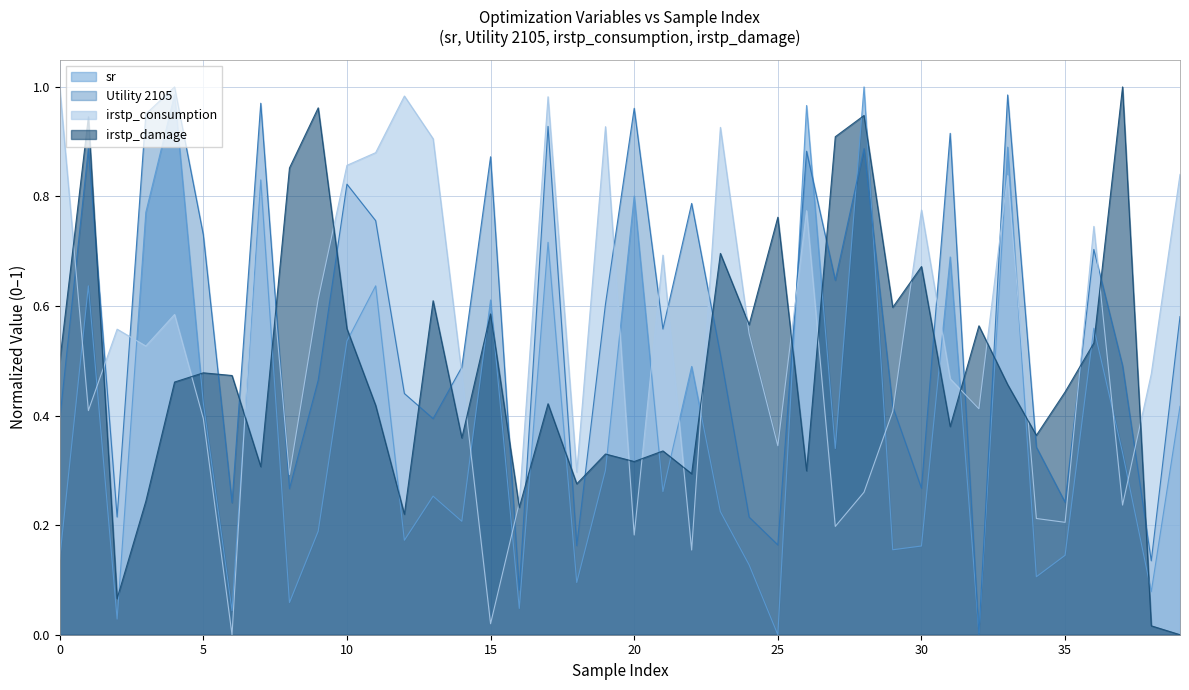

Which series ends up on top after the final intersection of sr and irstp_damage?

sr